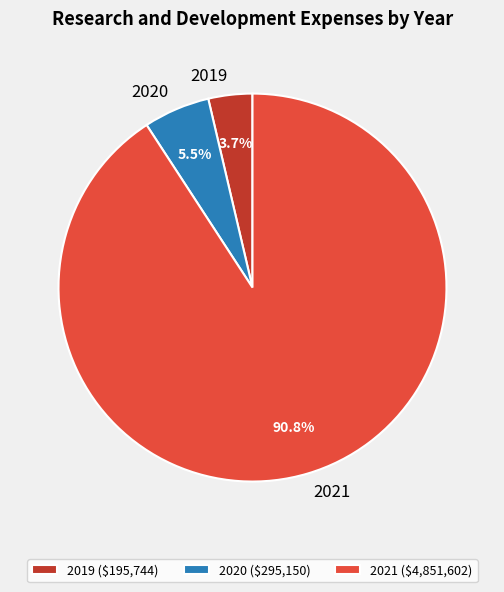

How many slices are in this pie chart?

3